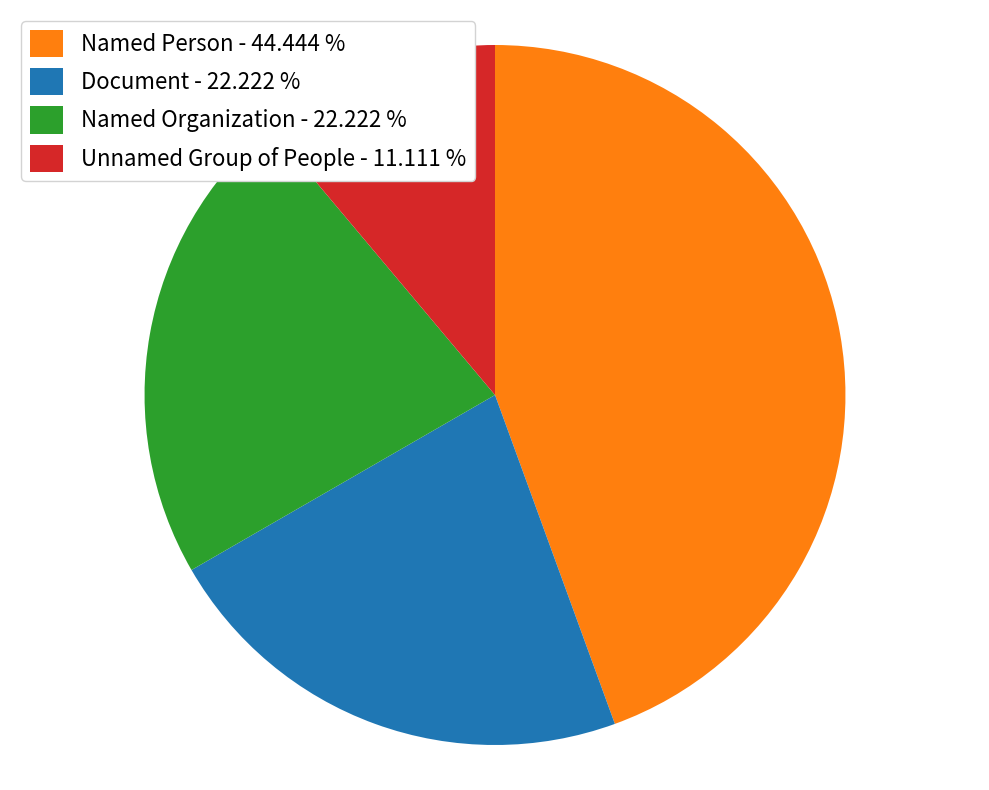

Does Unnamed Group of People account for over 50% of the chart?

No